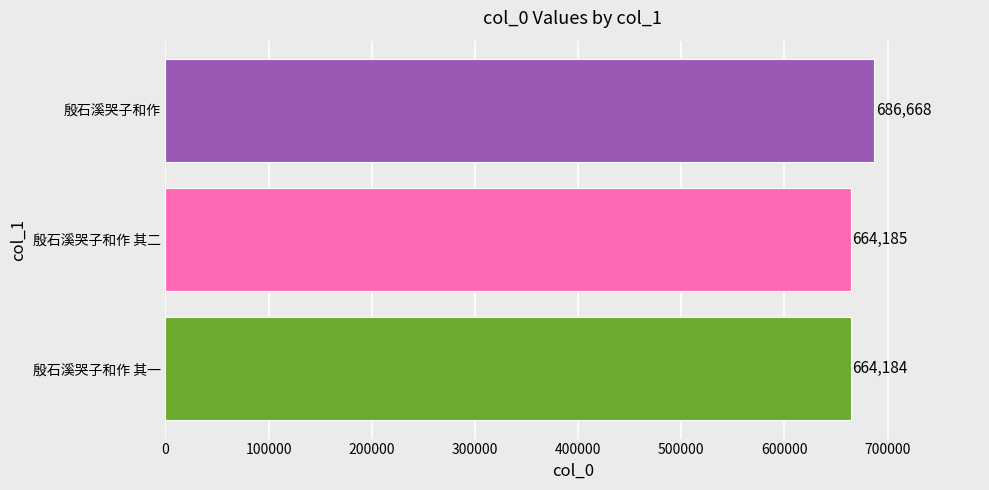

Which category has the lowest value across all series?

殷石溪哭子和作 其一